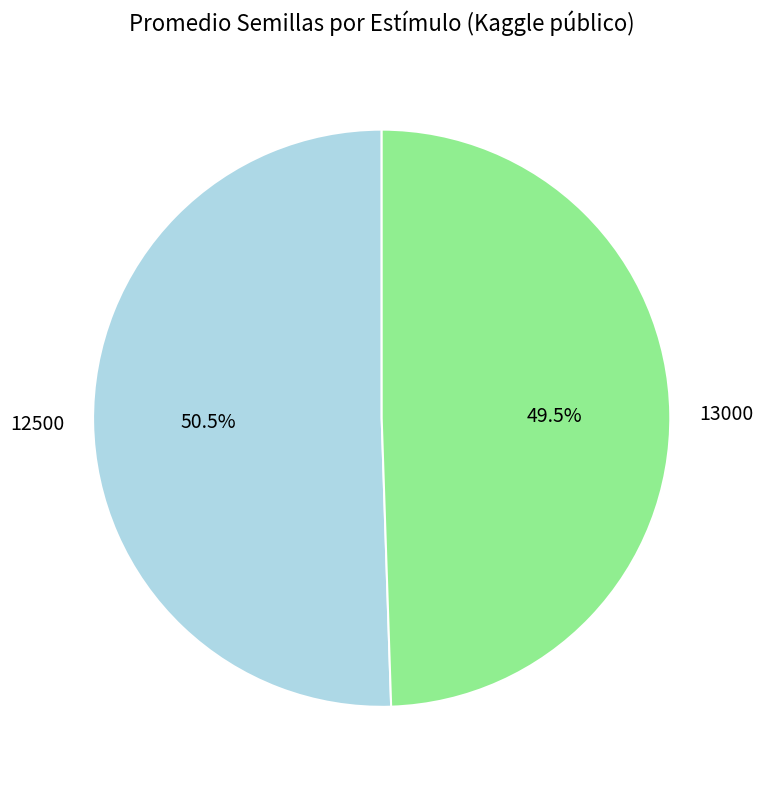

Which slice is the largest?

12500